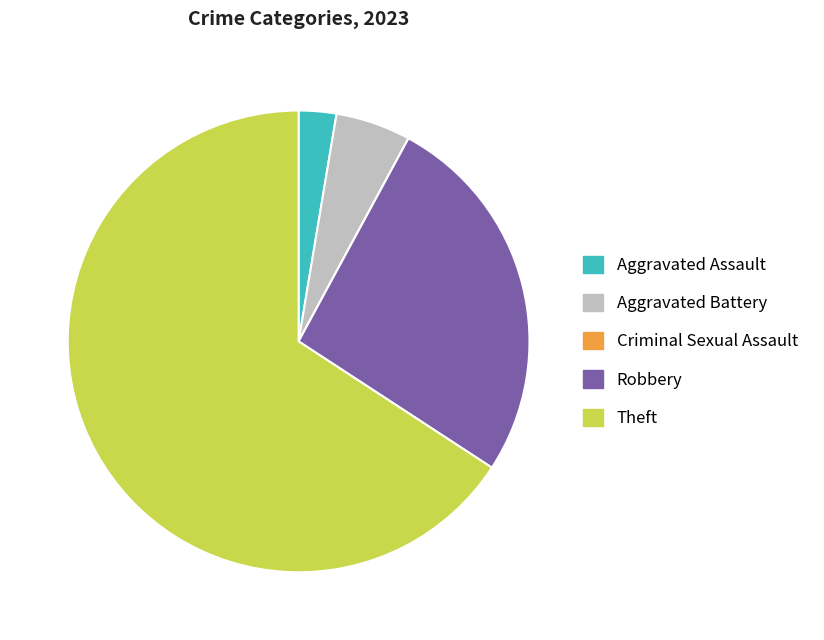

Is the sum of Theft and Aggravated Battery greater than half?

Yes